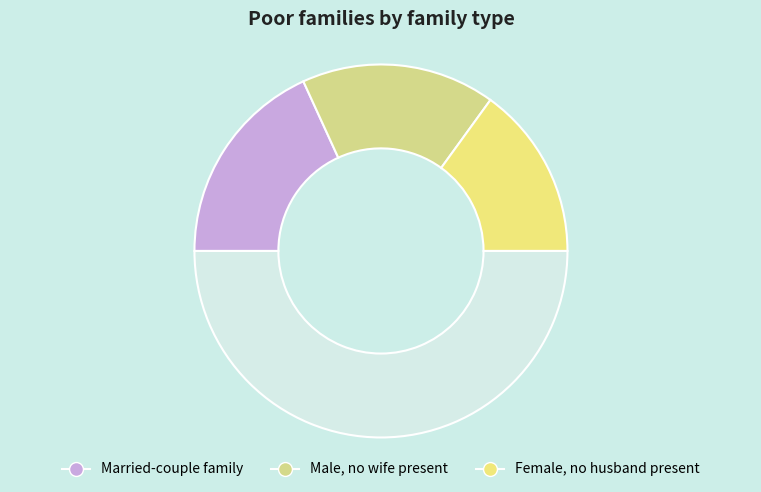

How many segments does this pie chart have?

4